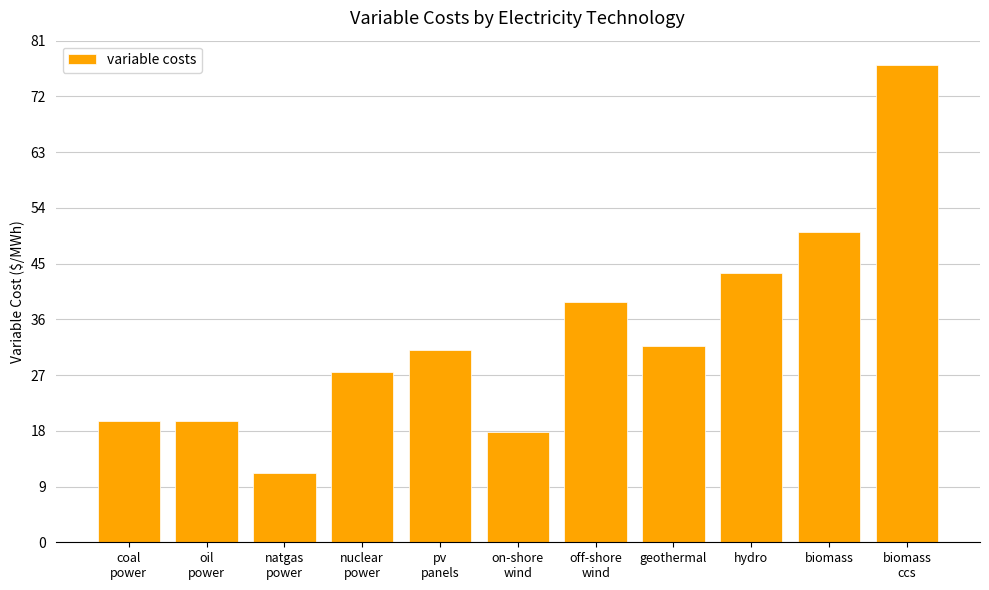

What position from the left is biomass
ccs?

11